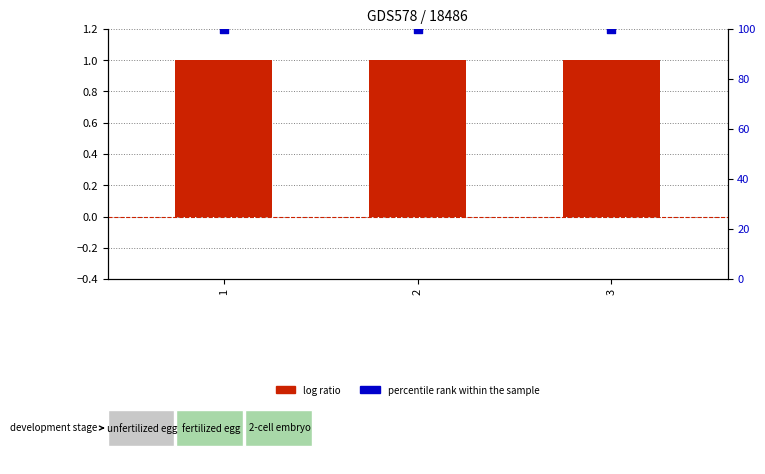

Is the value of log ratio at 2 greater than the value of percentile rank within the sample at 2?

No